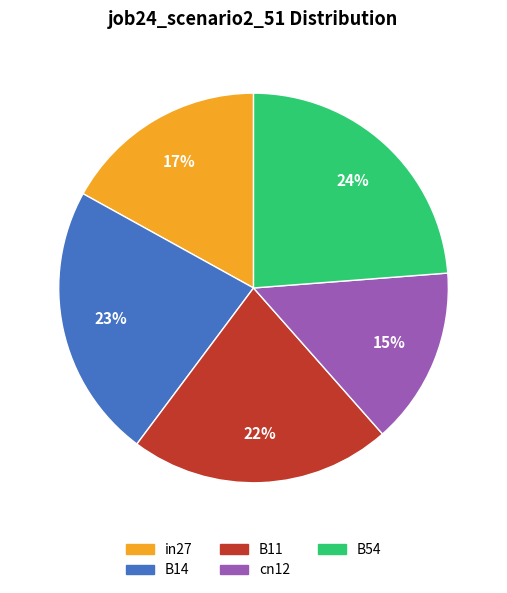

Which has a higher value, B11 or B14?

B14